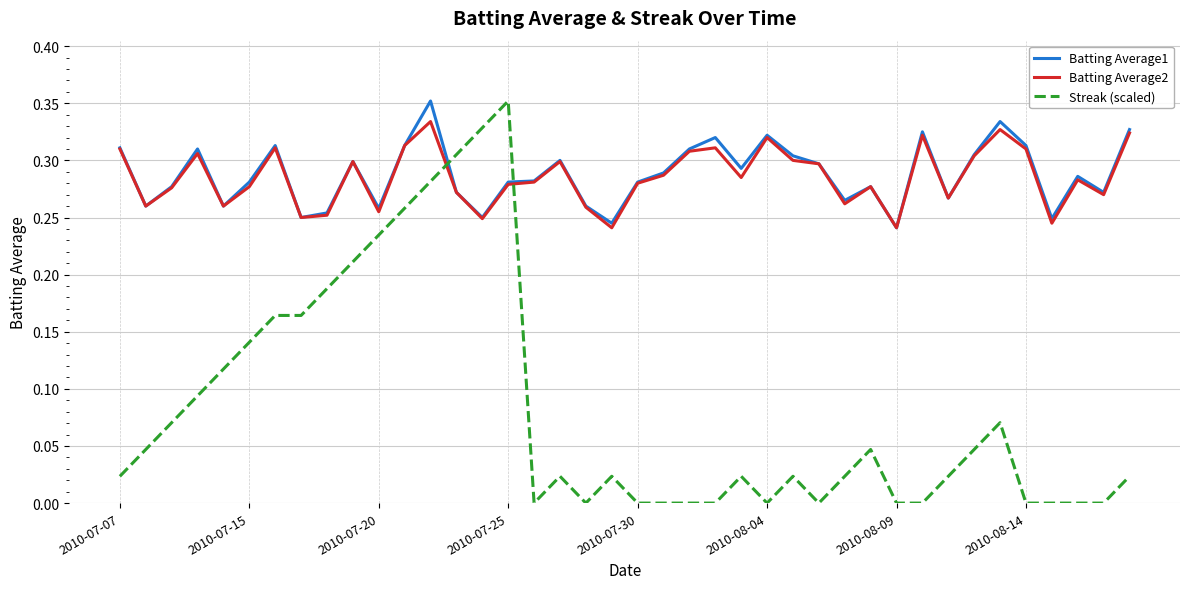

After their last crossing, which series has the higher values: Streak (scaled) or Batting Average2?

Batting Average2